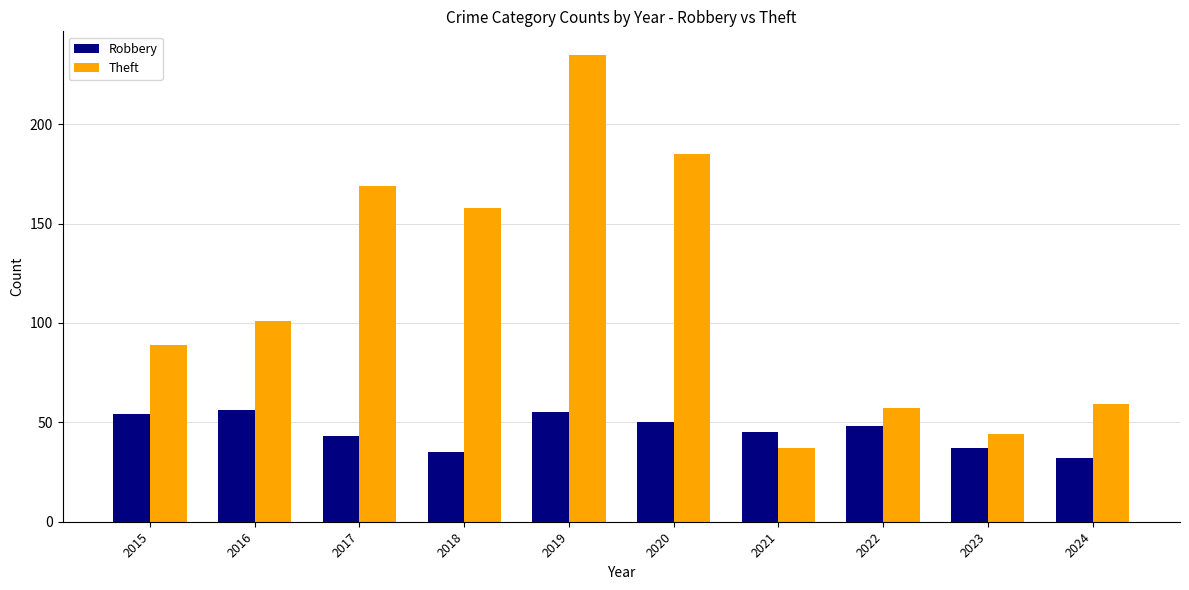

How many groups of bars are there?

10